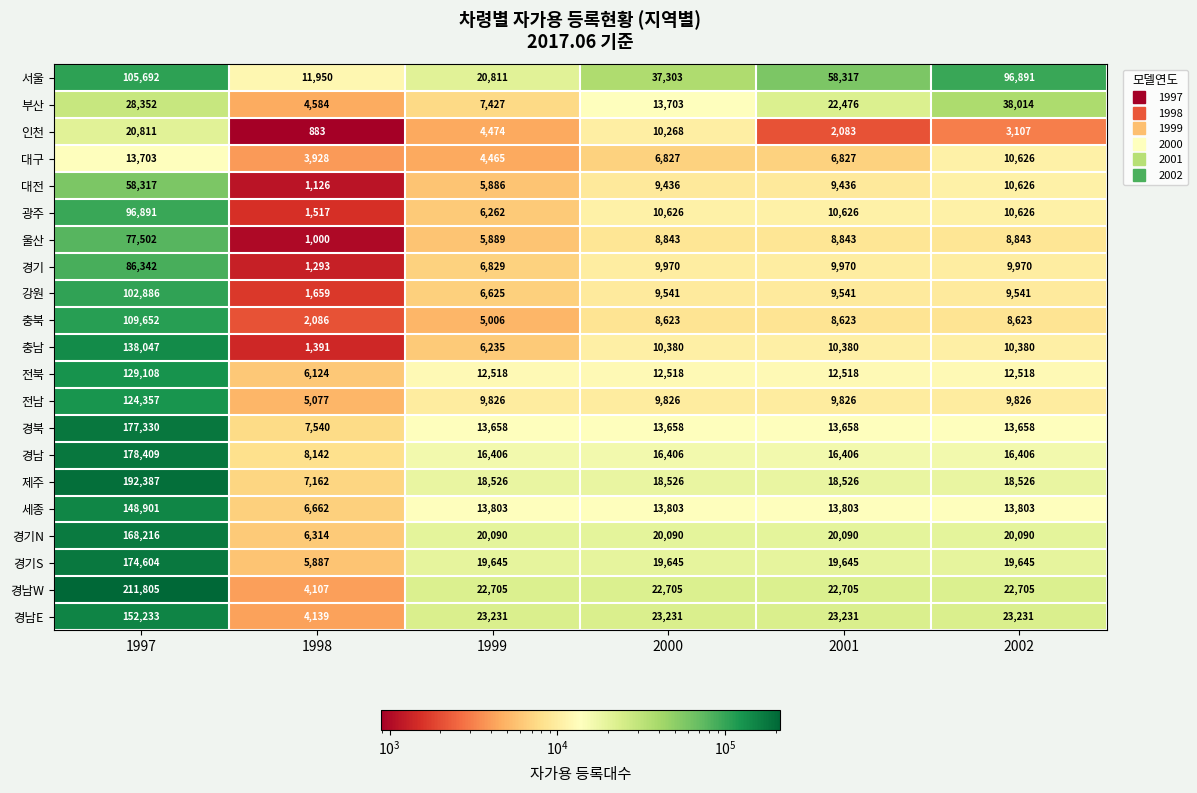

What is the difference between the highest and lowest values at 2001?

56234